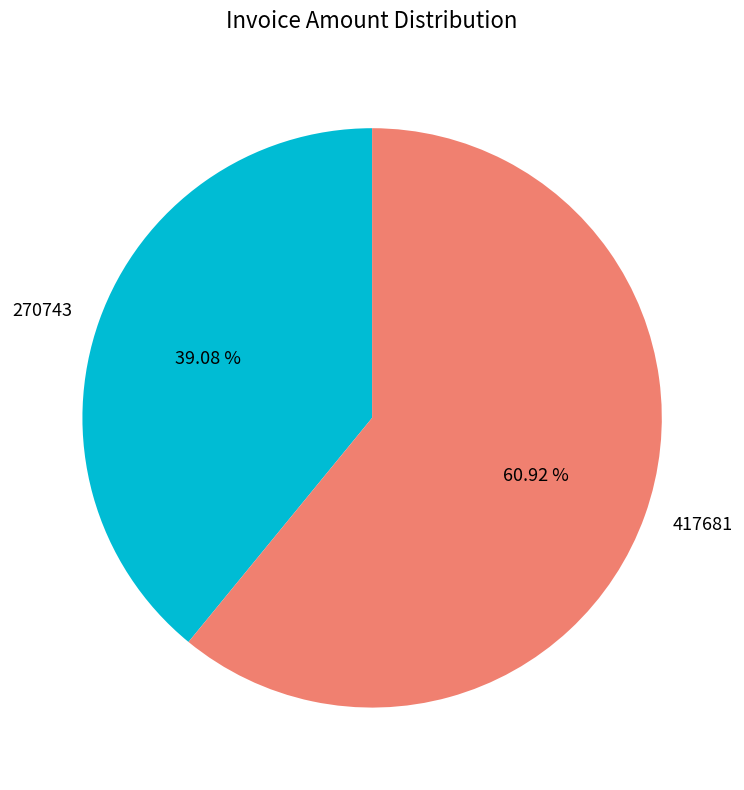

What percentage is the 417681 slice, to the nearest percent?

61%